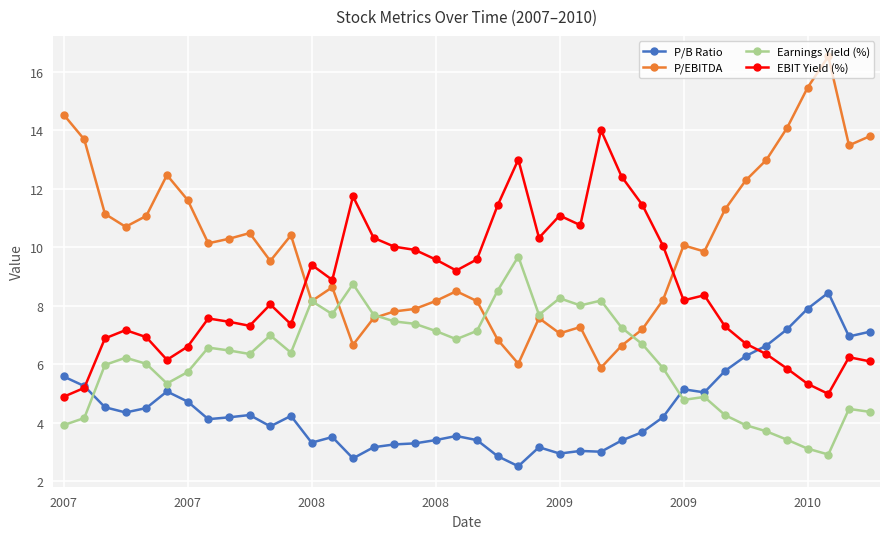

Which series has the largest total across all categories?

P/EBITDA